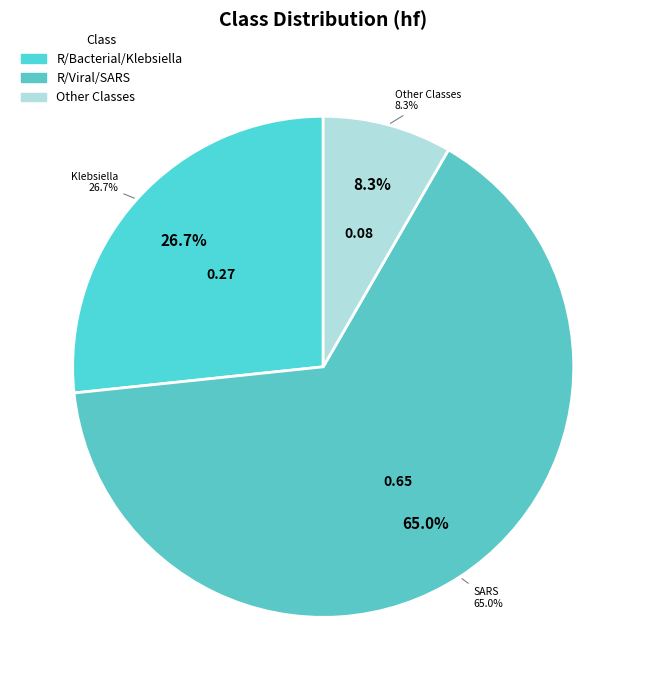

Is it true that R/Bacterial/Klebsiella is 15% of the pie?

False